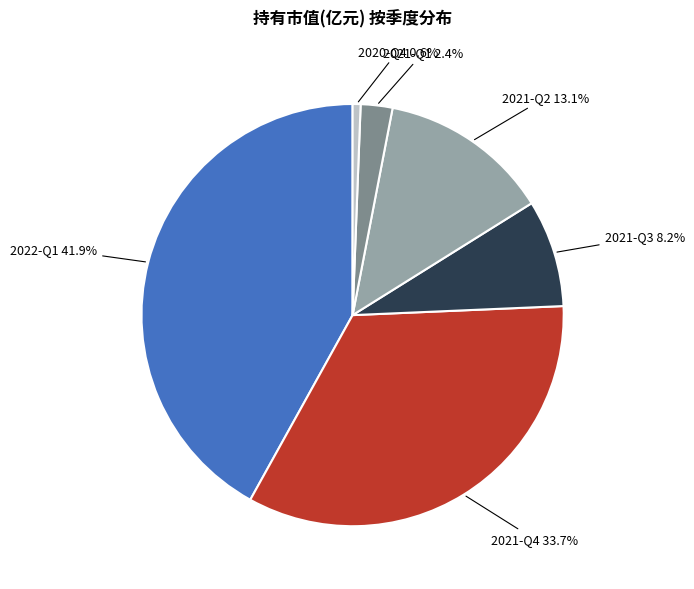

Which category has the smallest portion of the pie?

2020-Q4